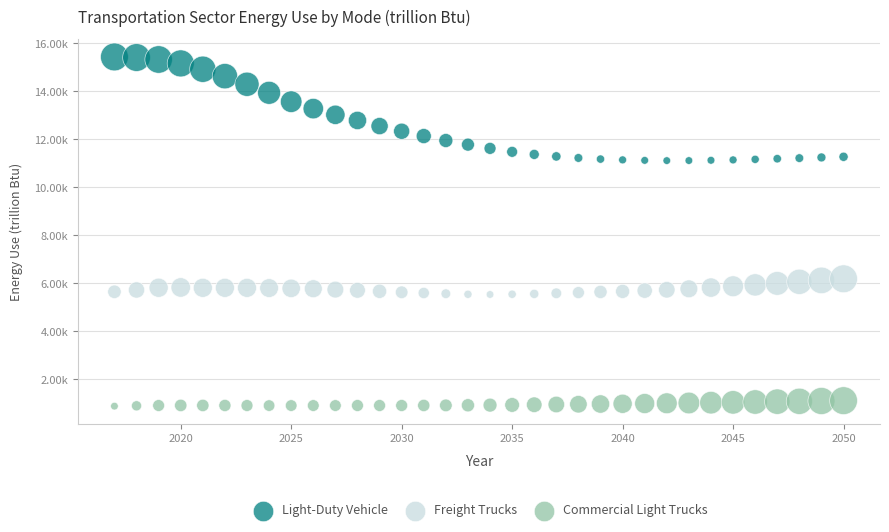

Which series has the largest Y range (max minus min)?

Light-Duty Vehicle